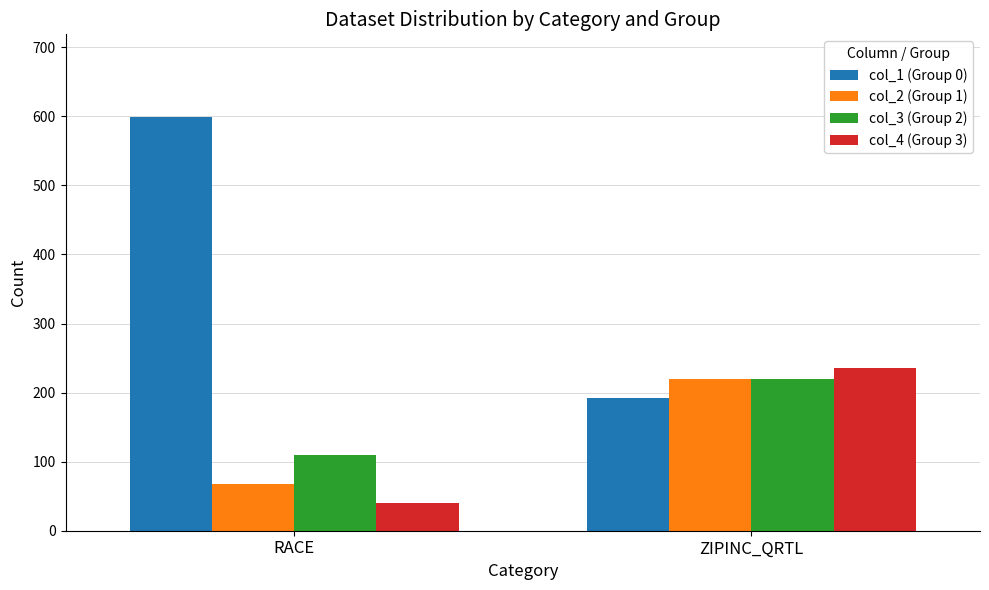

Which series has the largest total across all categories?

col_1 (Group 0)